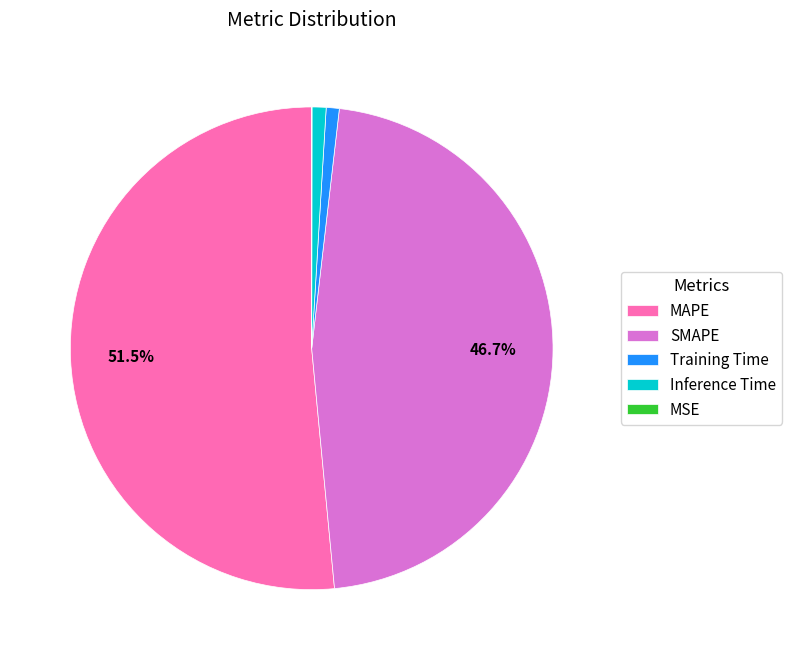

Is the sum of SMAPE and Inference Time greater than half?

No